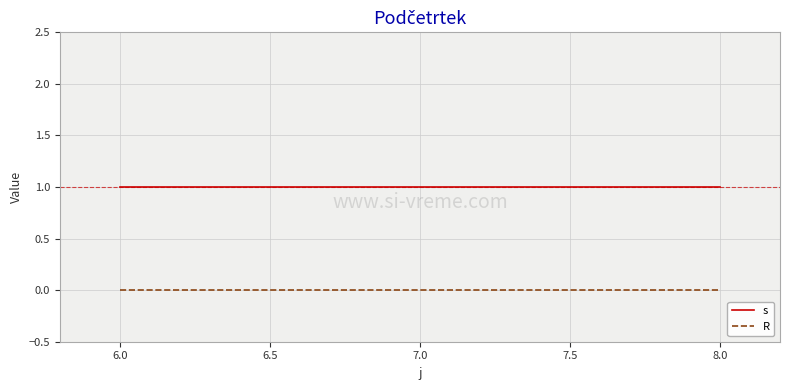

Is the value of R at 7.0 greater than the value of s at 6.0?

No